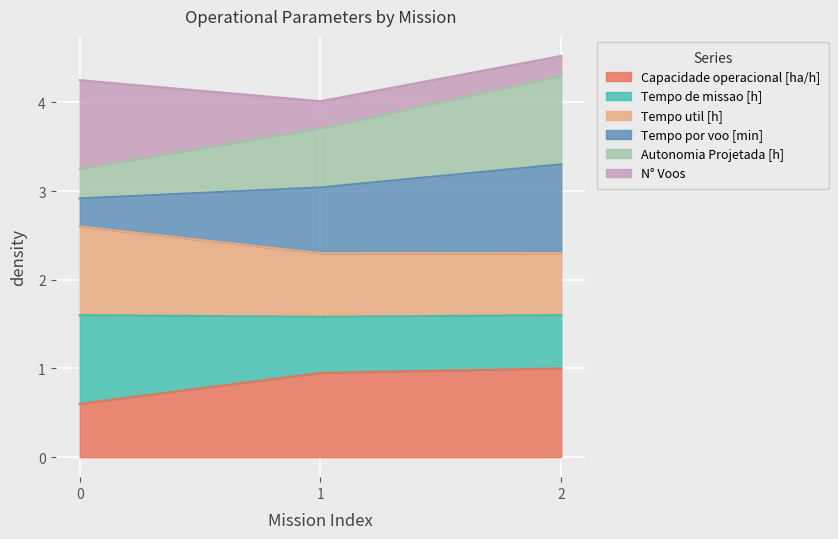

Does the chart display data point markers on the line(s)?

No